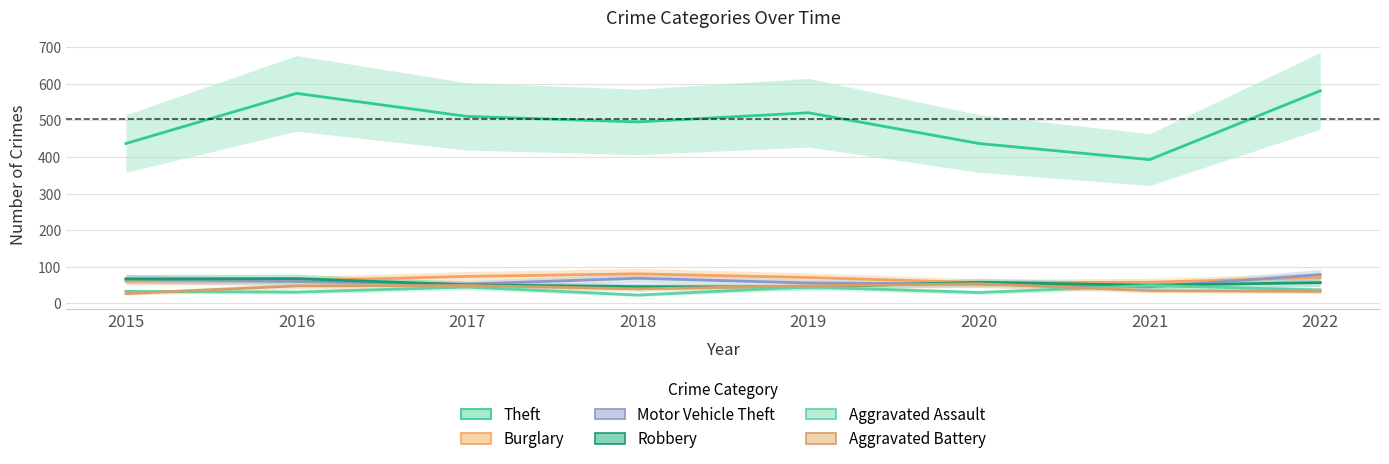

What is the difference between the maximum and minimum values in the Burglary series?

24